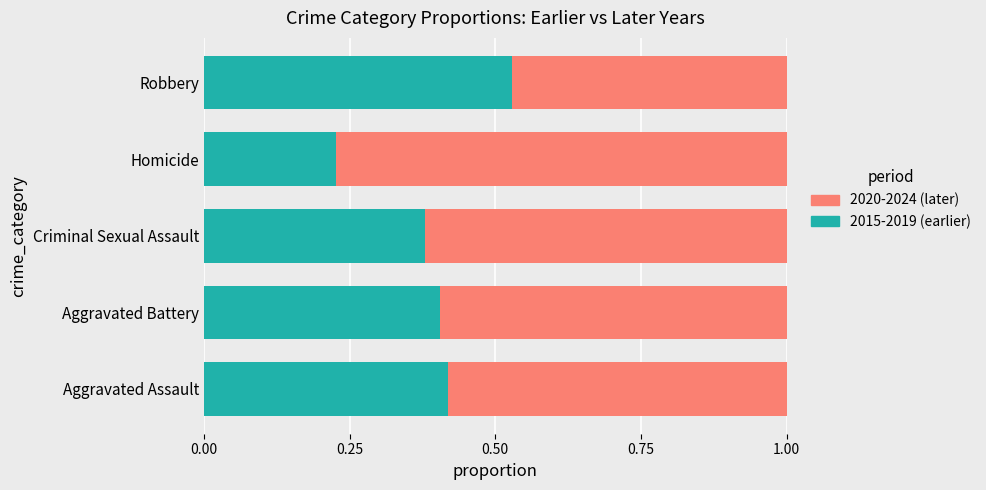

What is the sum of the 2015-2019 (earlier) values at Criminal Sexual Assault and Robbery?

0.9